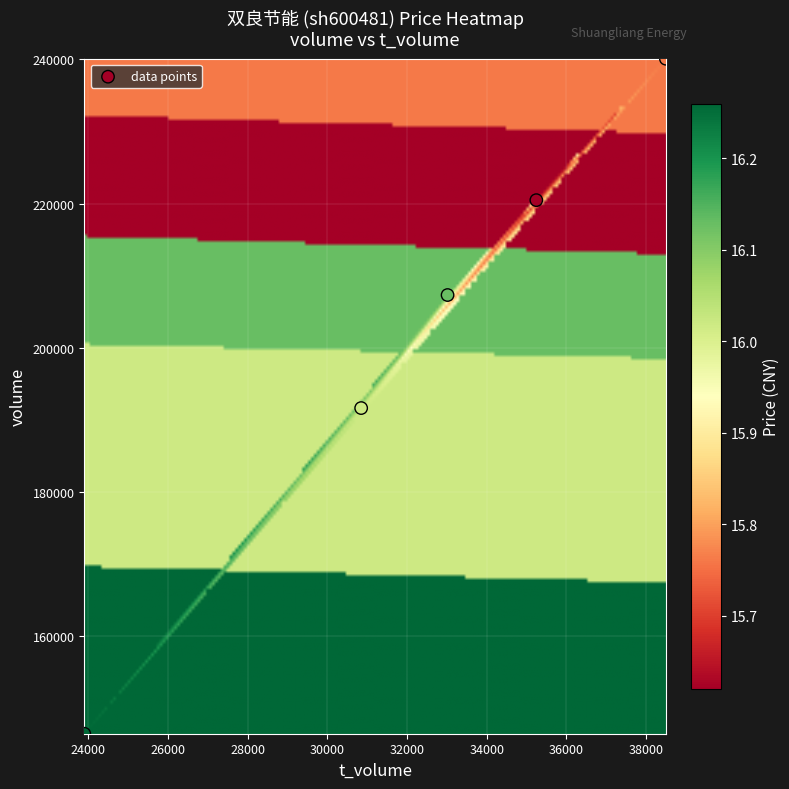

What Y value in the scatter plot is closest to 193291?

191650